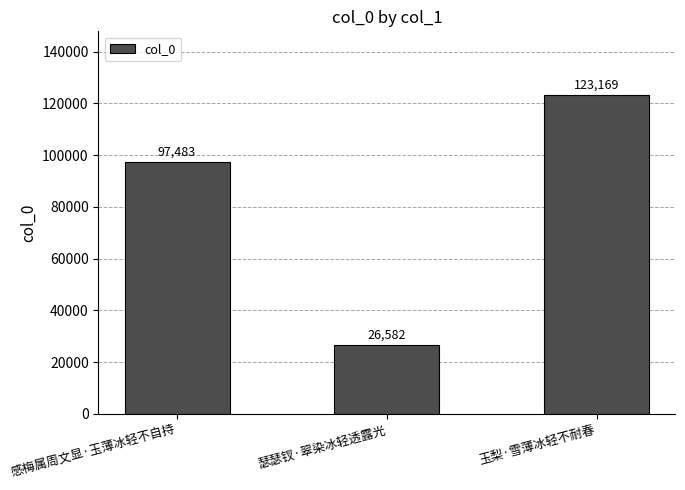

What is the value of the 1st bar from the left?

97483